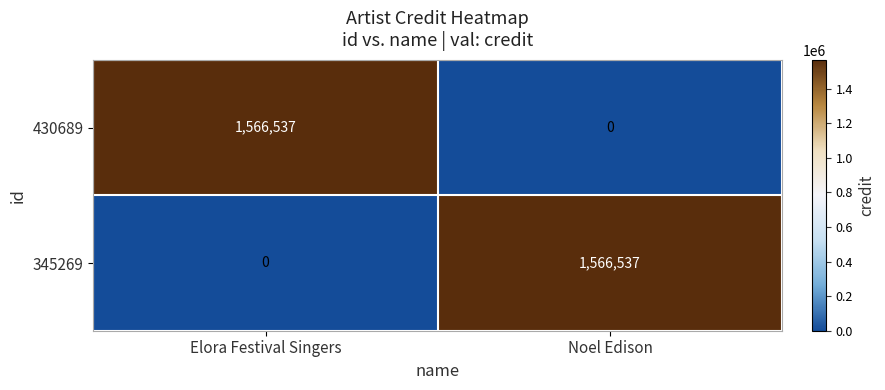

What is the sum of all 345269 values?

1566537